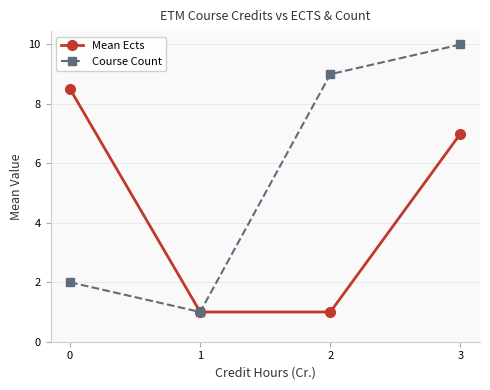

What is the sum of all Course Count values?

22.0